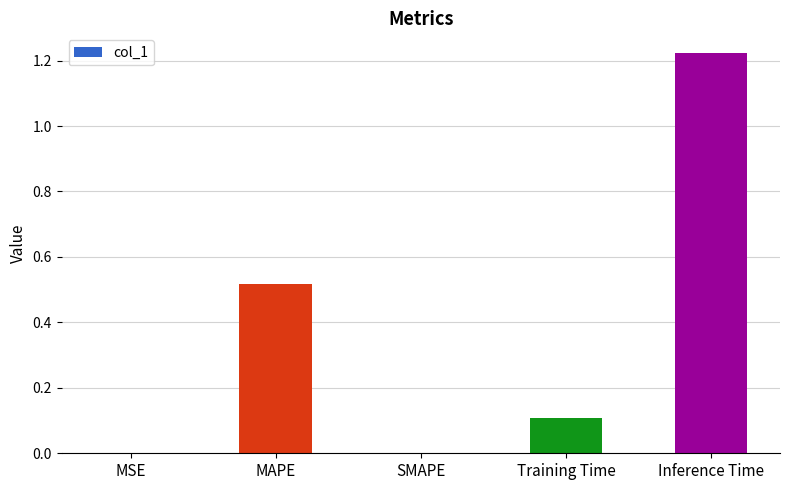

At which category does the chart reach its peak across all series?

Inference Time